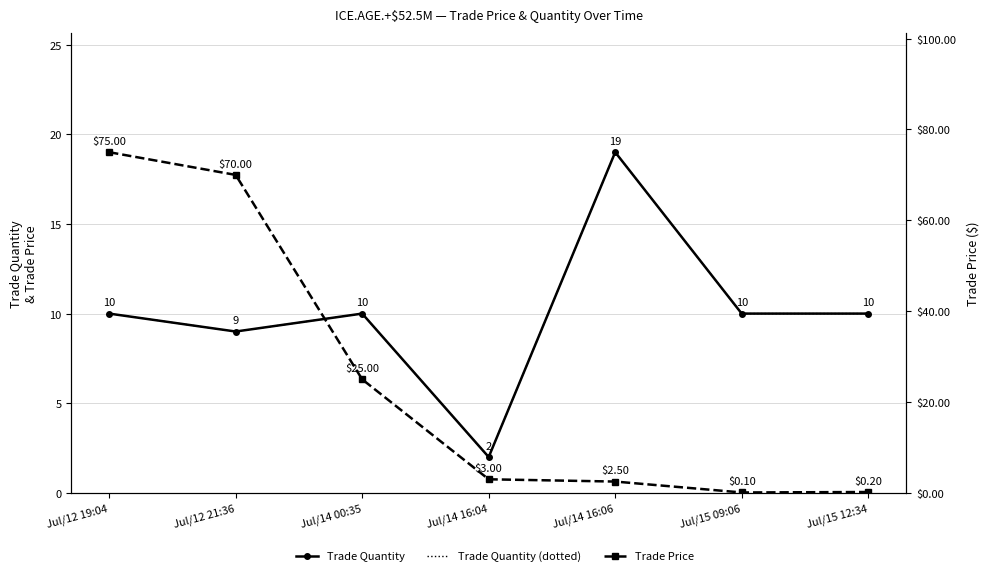

Is this an area chart (filled region under the line)?

No